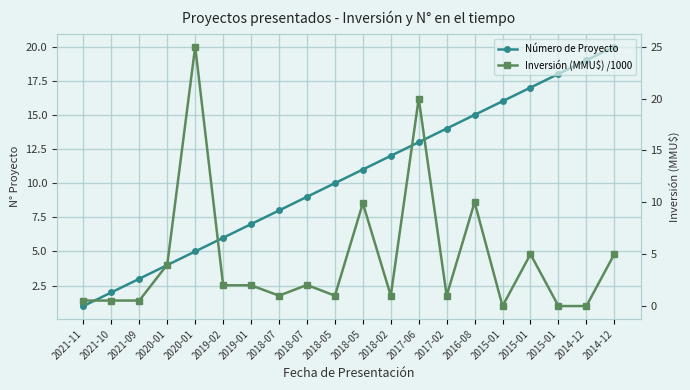

What is the label of the 5th point from the left?

2020-01